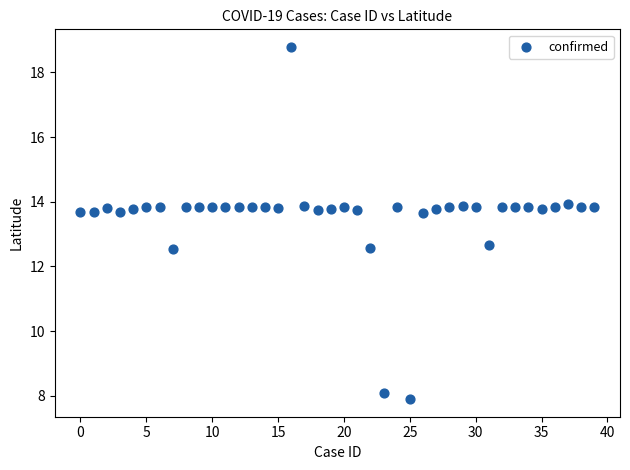

What is the range of Y values (max minus min)?

10.9